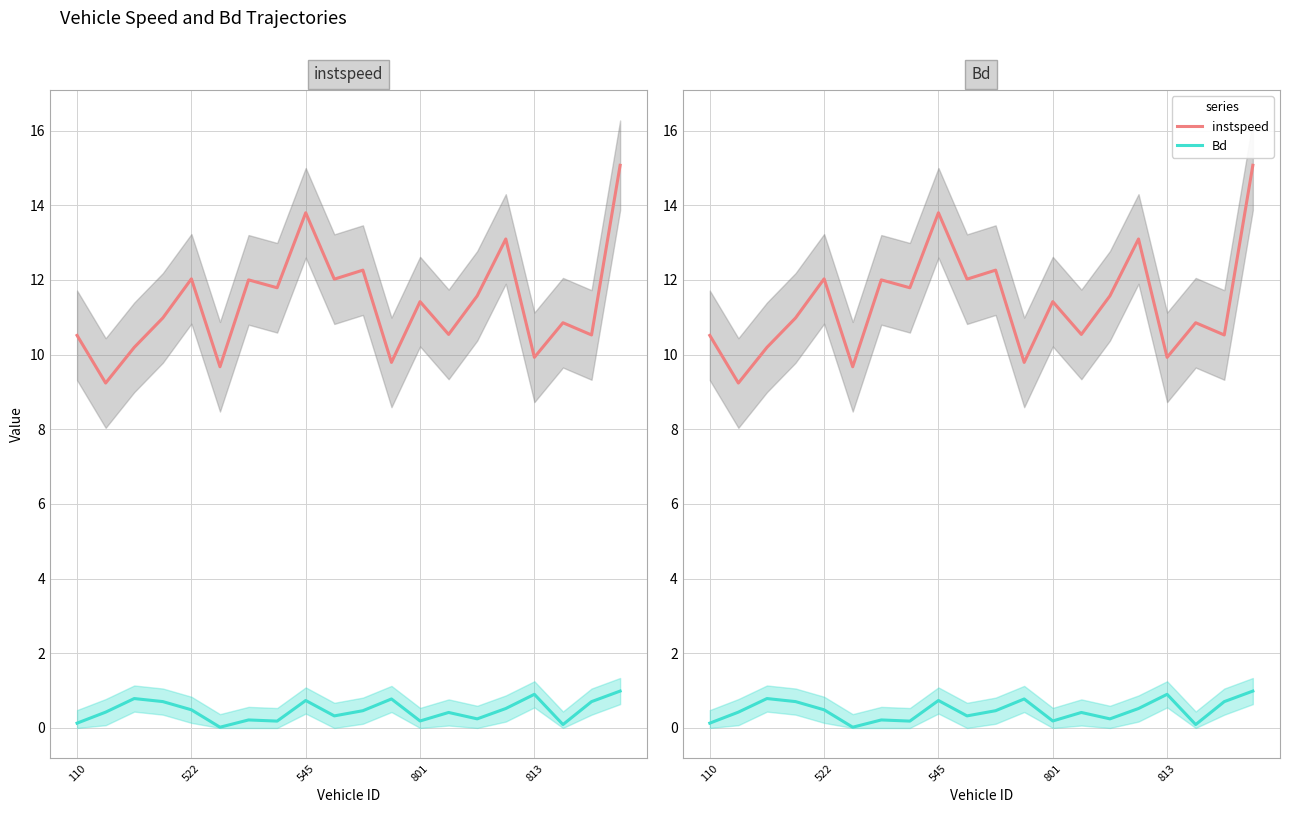

Is it true that Bd equals 0.0 at 17?

False